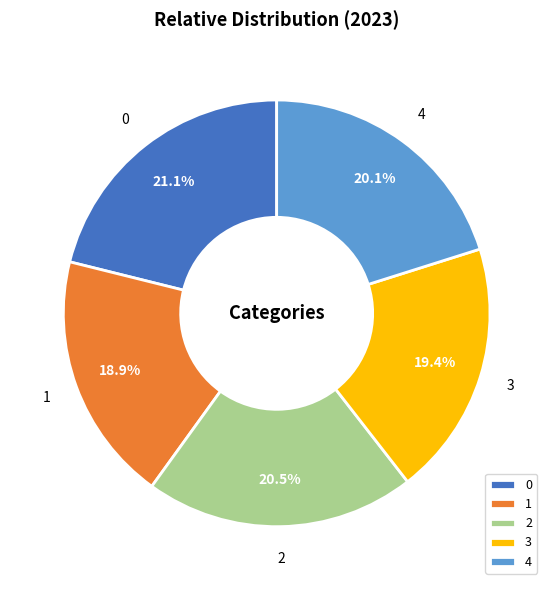

Count the number of slices in the pie.

5